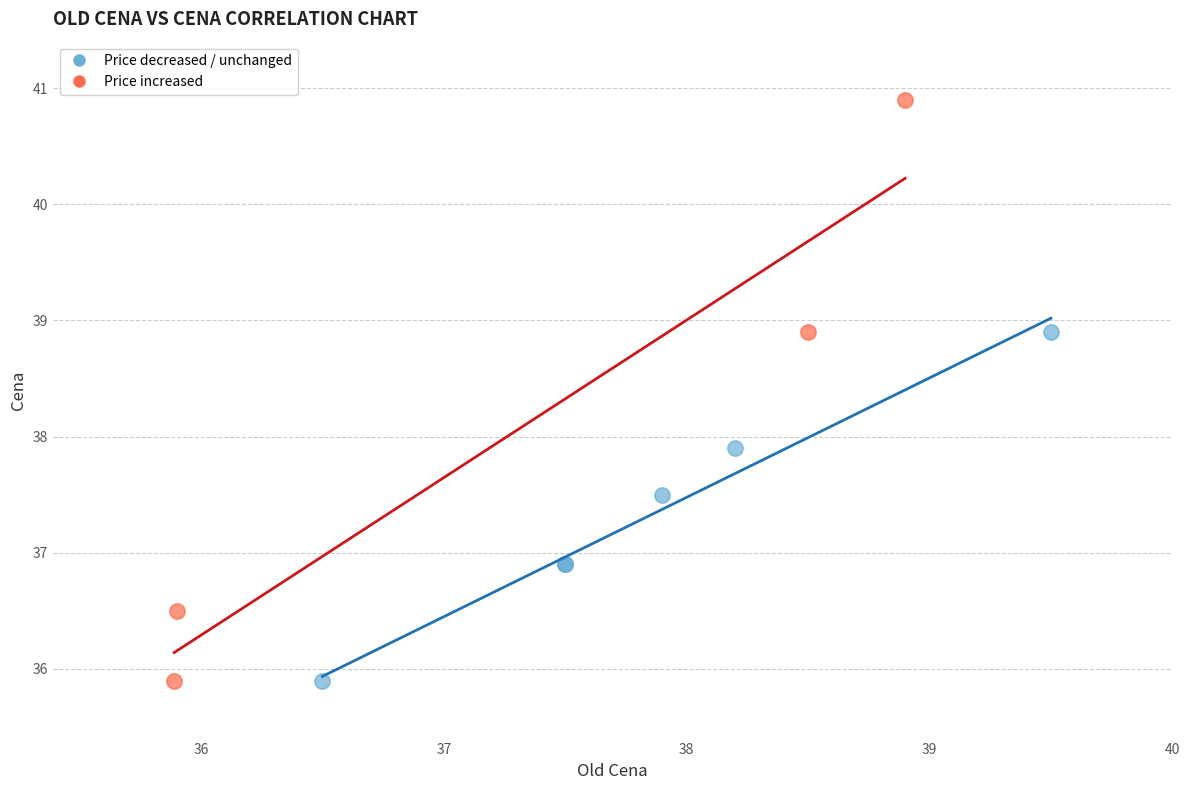

Which series reaches the maximum Y coordinate?

Price increased